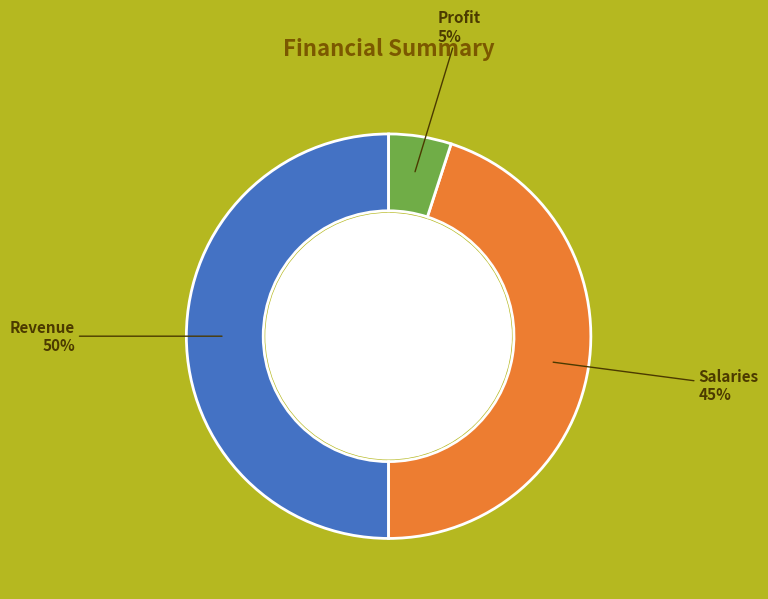

To the nearest percent, what is the average slice percentage?

33%